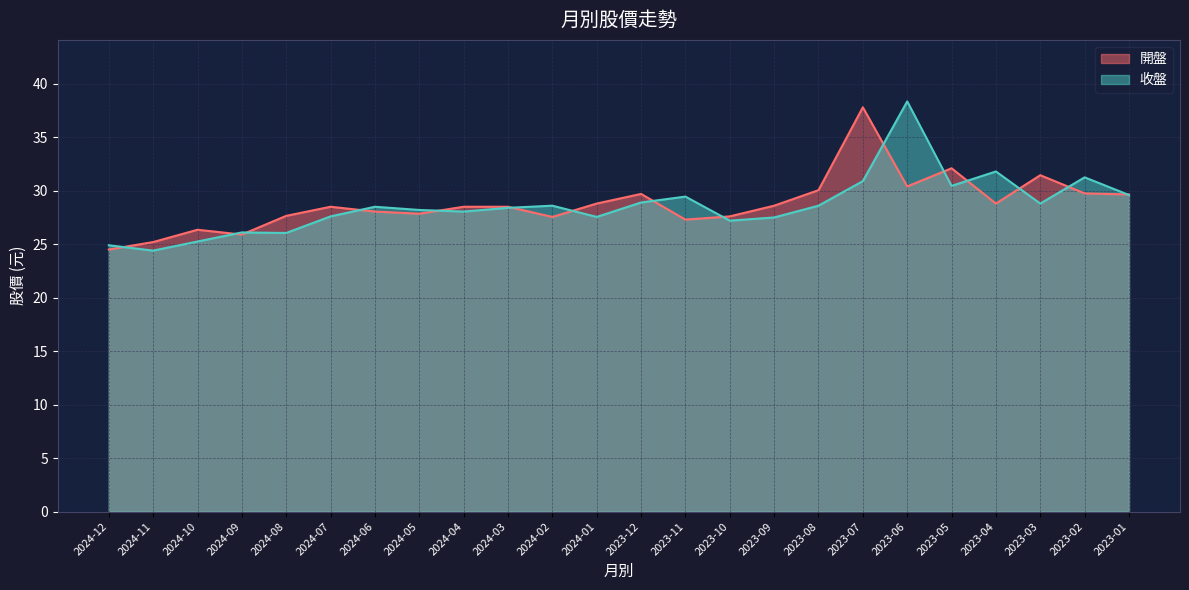

At 2024-08, list the series in order from largest to smallest.

開盤, 收盤